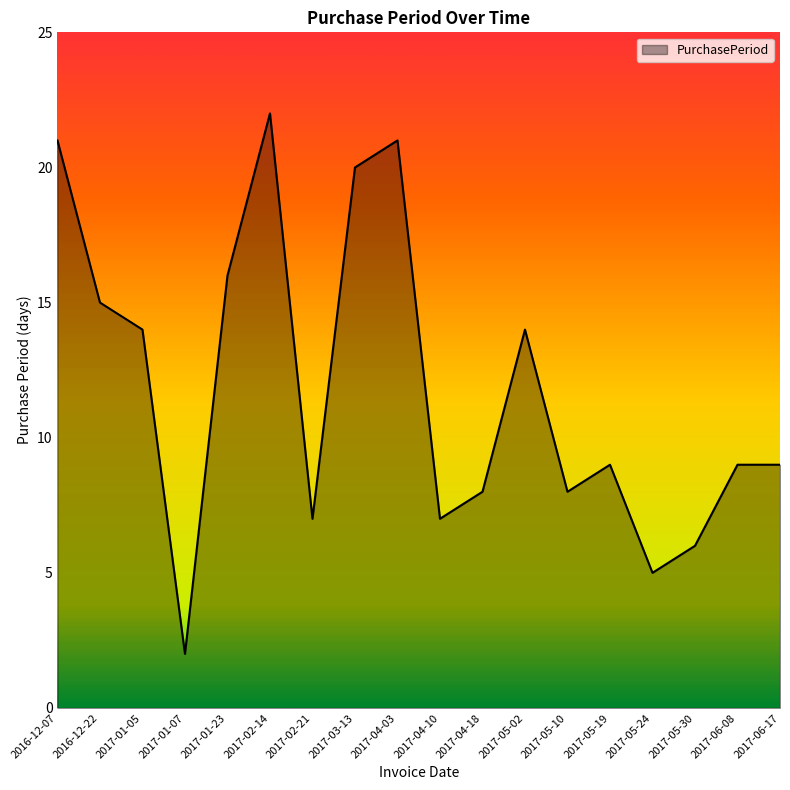

What is the difference between the maximum and minimum values?

20